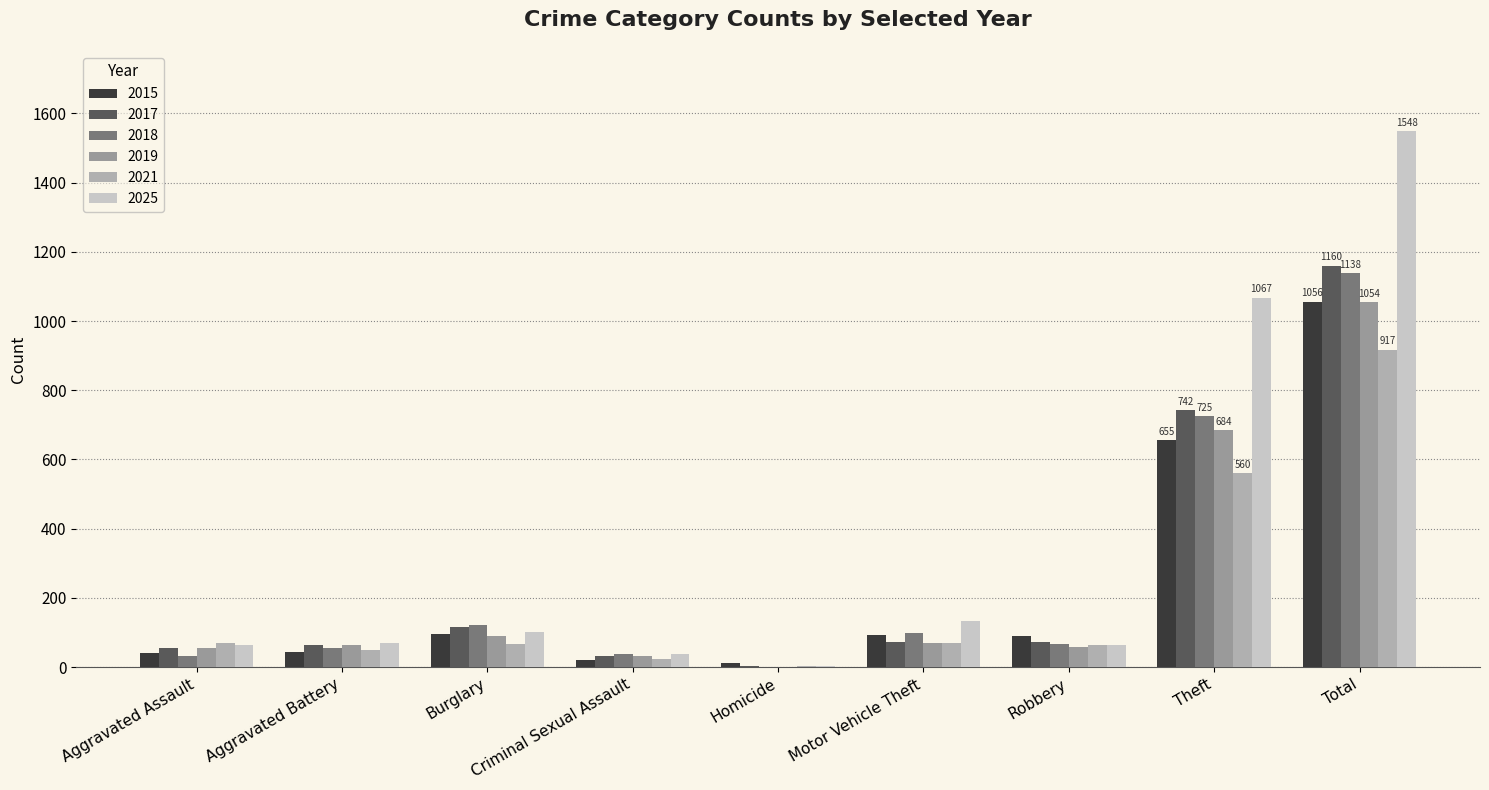

Which series has the largest total across all categories?

2025